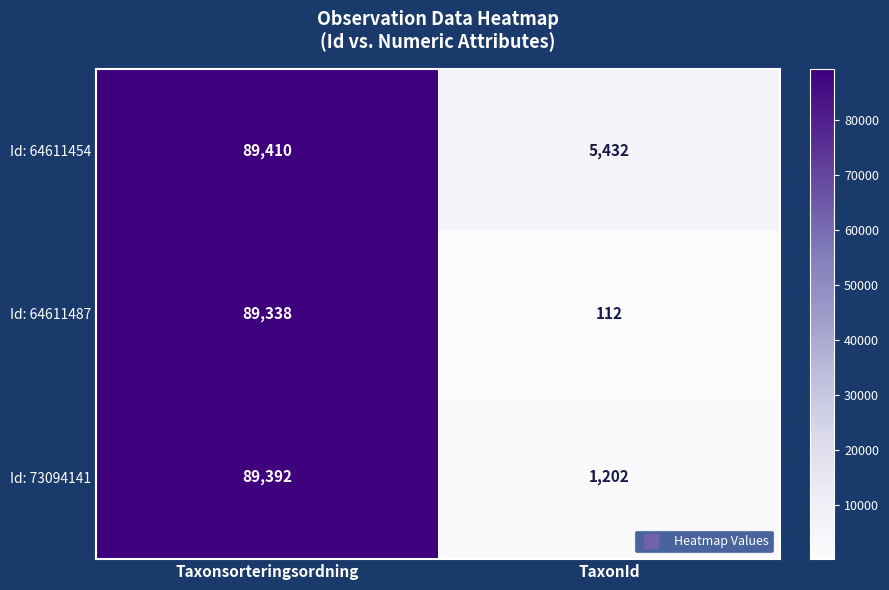

Which label corresponds to the largest value in the chart?

Taxonsorteringsordning